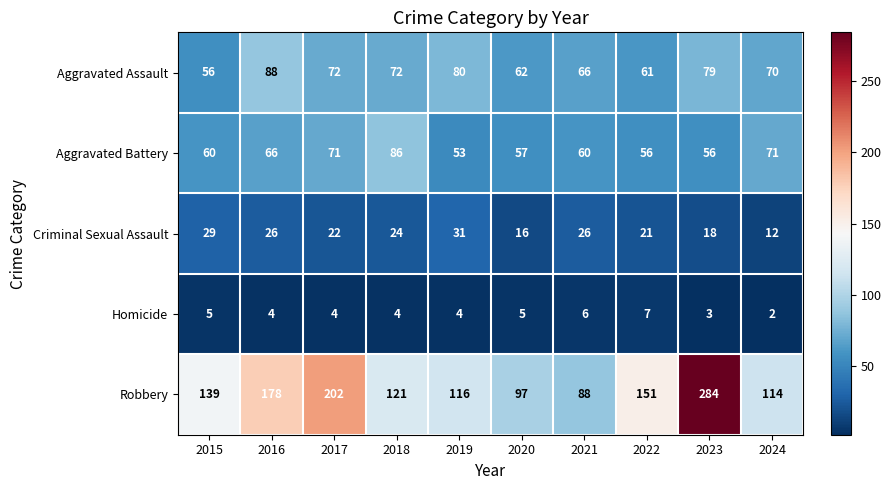

What is the total value across all series at 2017?

371